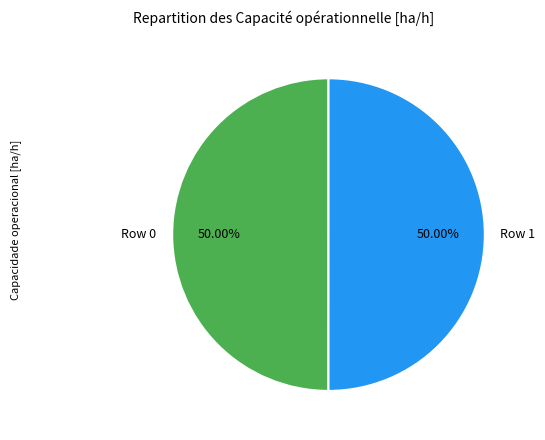

Count the number of slices in the pie.

2